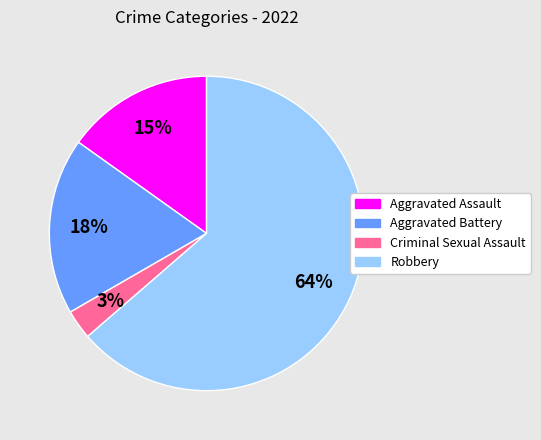

Is there a majority slice in this chart?

Yes